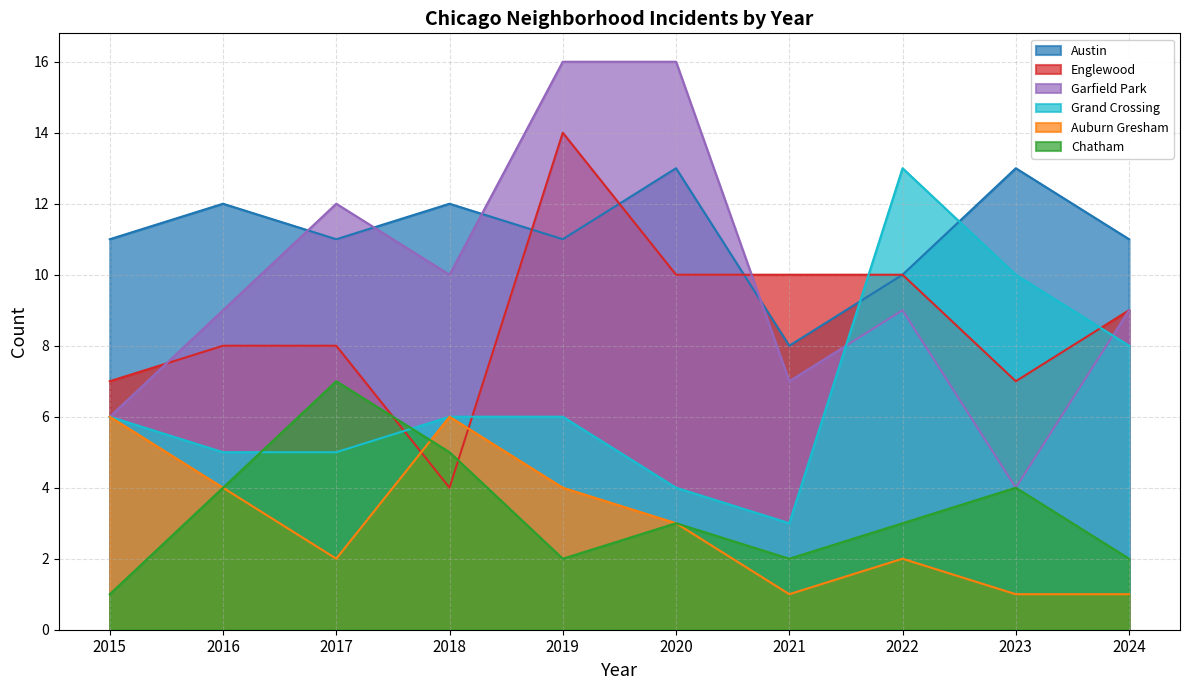

Which series has the largest total across all categories?

Austin